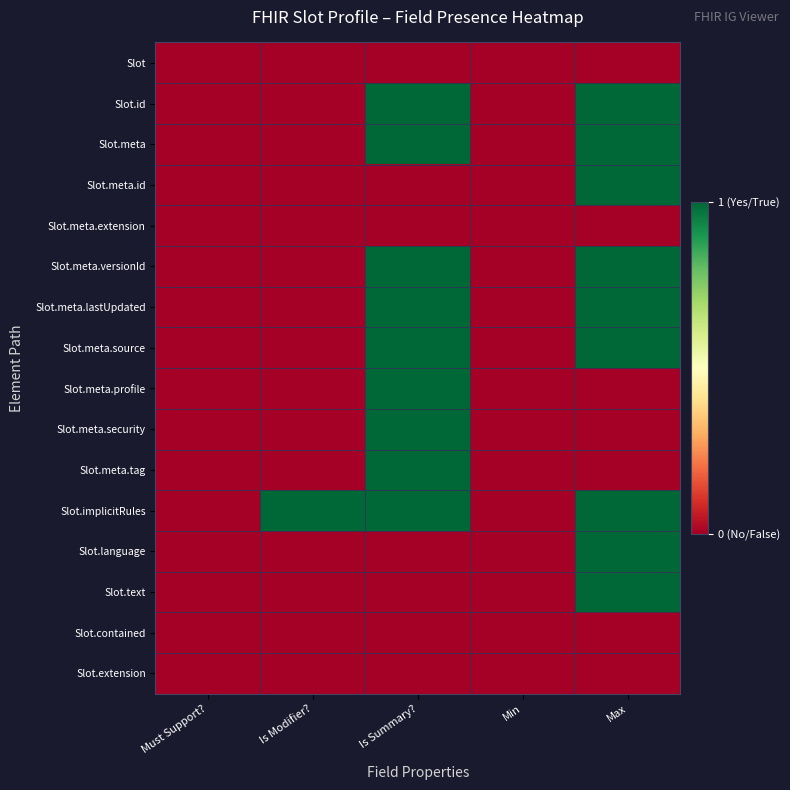

At which category is the sum across all series the highest?

Is Summary?